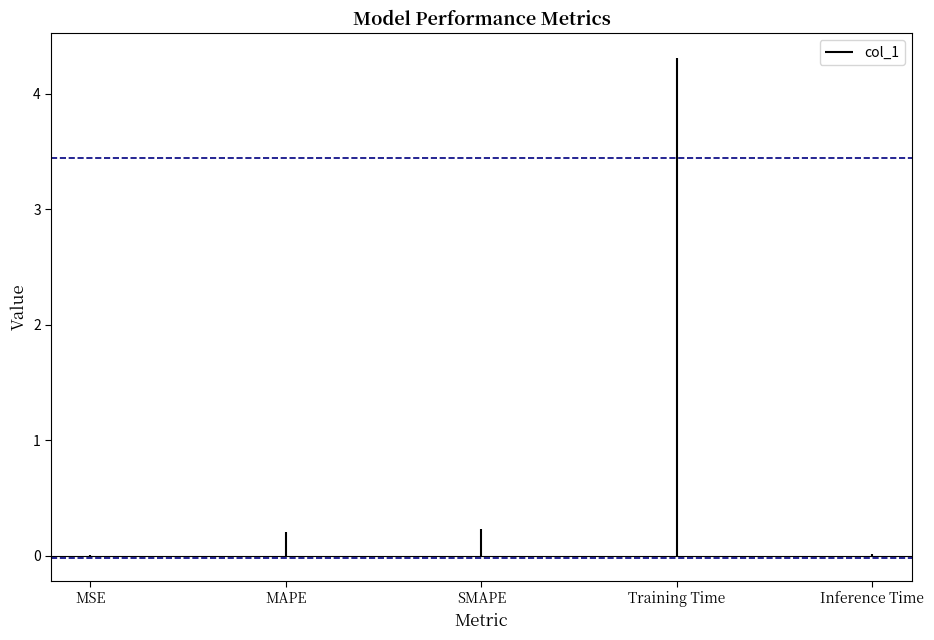

How many bars are there in total?

5